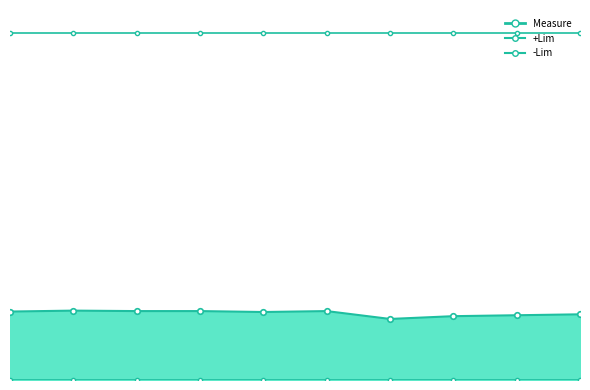

Reading left to right, list all the values displayed in this chart.

Measure: 0.7	0.8	0.7	0.7	0.7	0.7	0.7	0.7	0.7	0.7
+Lim: 1.4	1.4	1.4	1.4	1.4	1.4	1.4	1.4	1.4	1.4
-Lim: 0.6	0.6	0.6	0.6	0.6	0.6	0.6	0.6	0.6	0.6